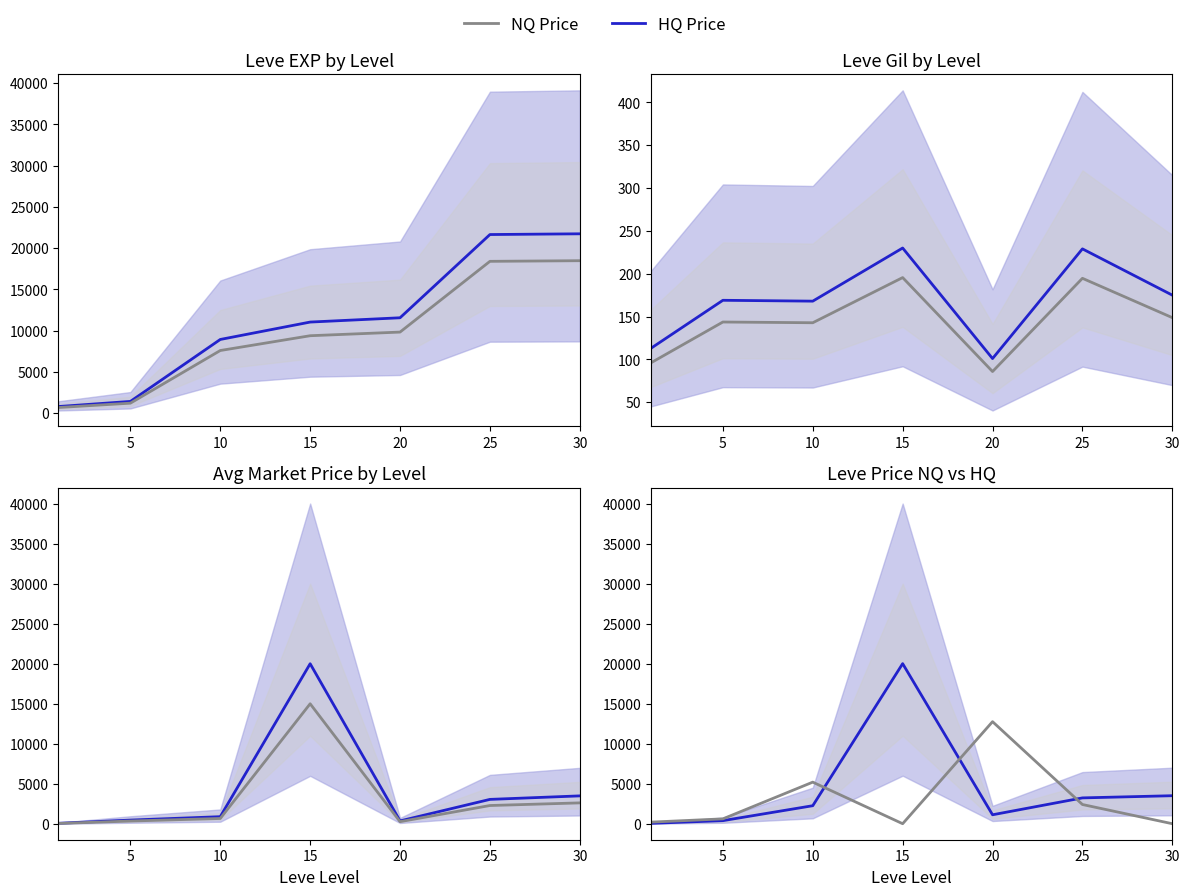

The HQ Price series shows 19999.0 at 15. True or false?

True